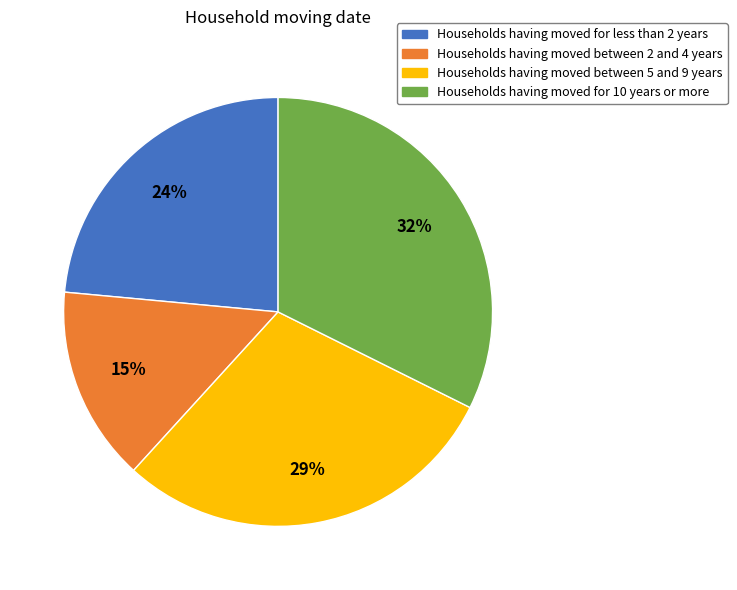

Count the number of slices in the pie.

4